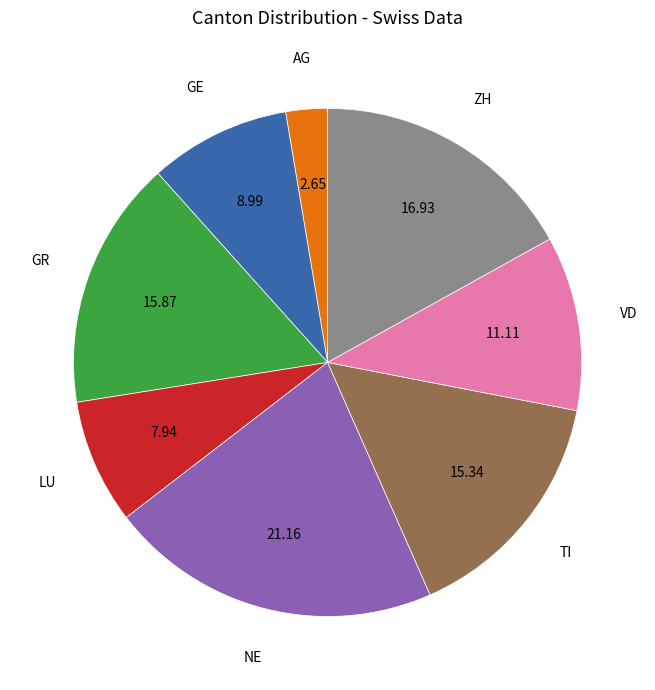

Does any single category account for the majority?

No